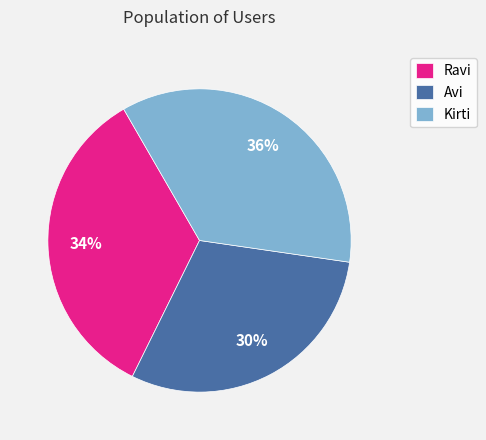

To the nearest percent, what is the difference between the Avi and Kirti slice percentages?

6%